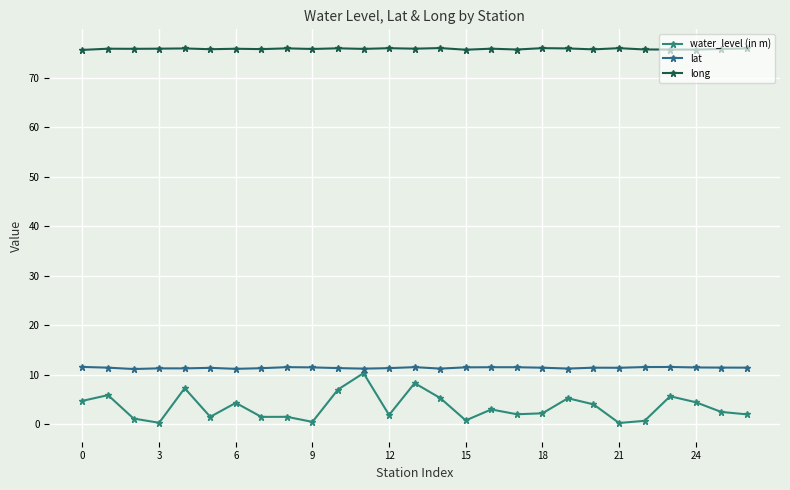

What is the lowest value of the long series?

75.6